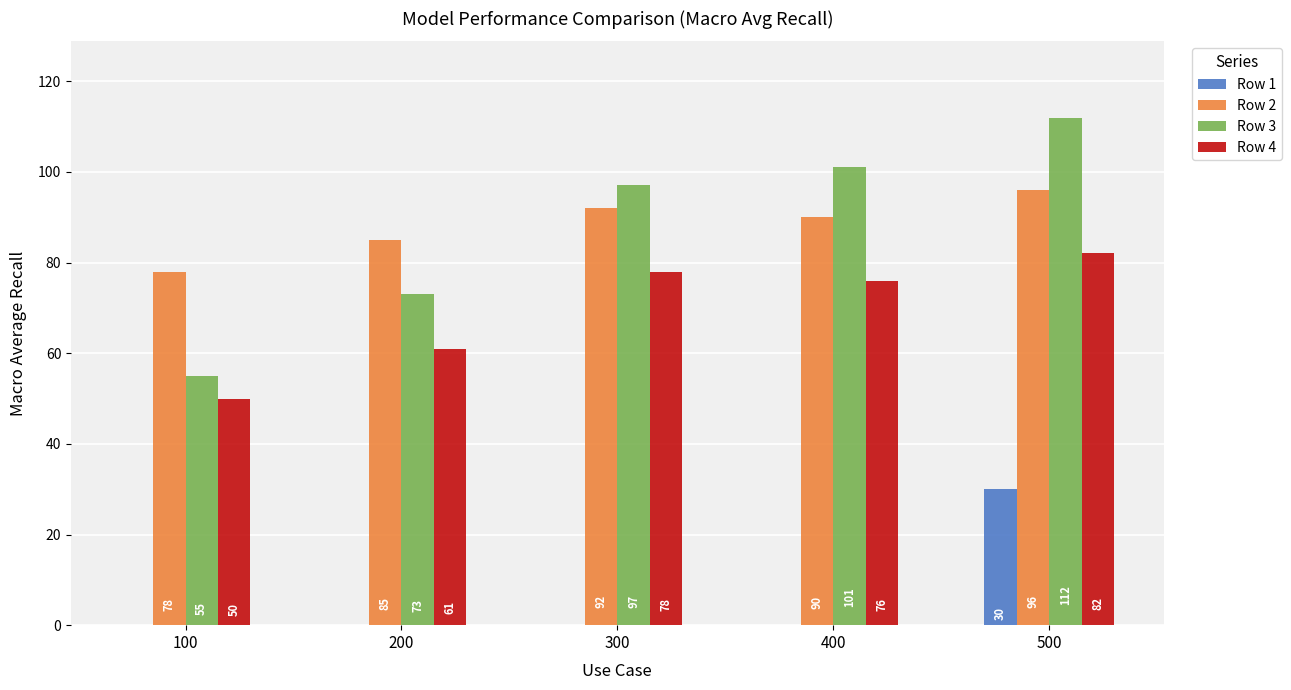

Which series has the largest total across all categories?

Row 2